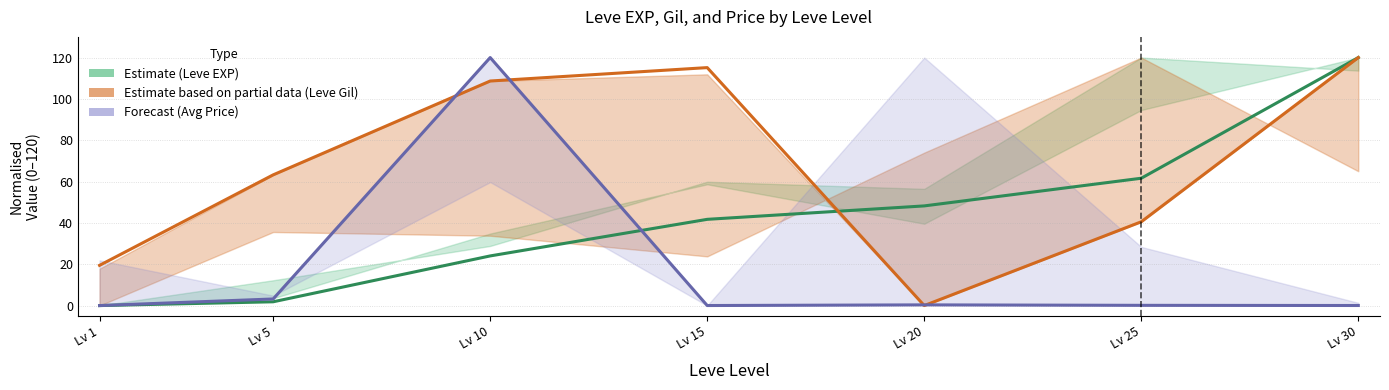

Which series has the widest spread of values?

Estimate (Leve EXP)